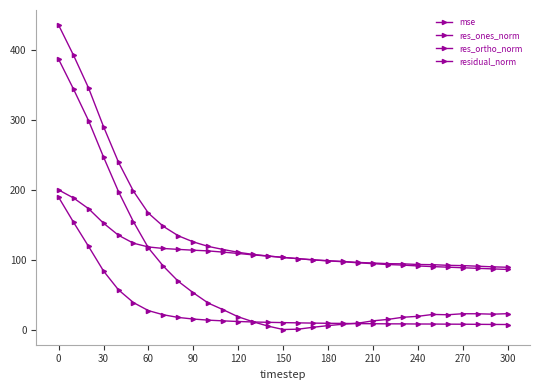

How many lines are shown in the chart?

4